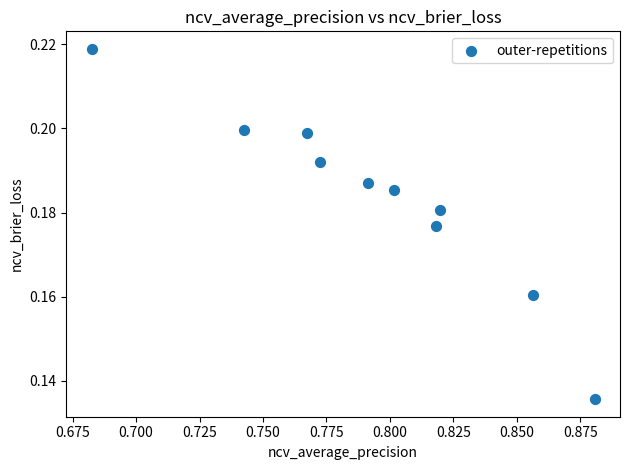

What is the average X value?

0.8